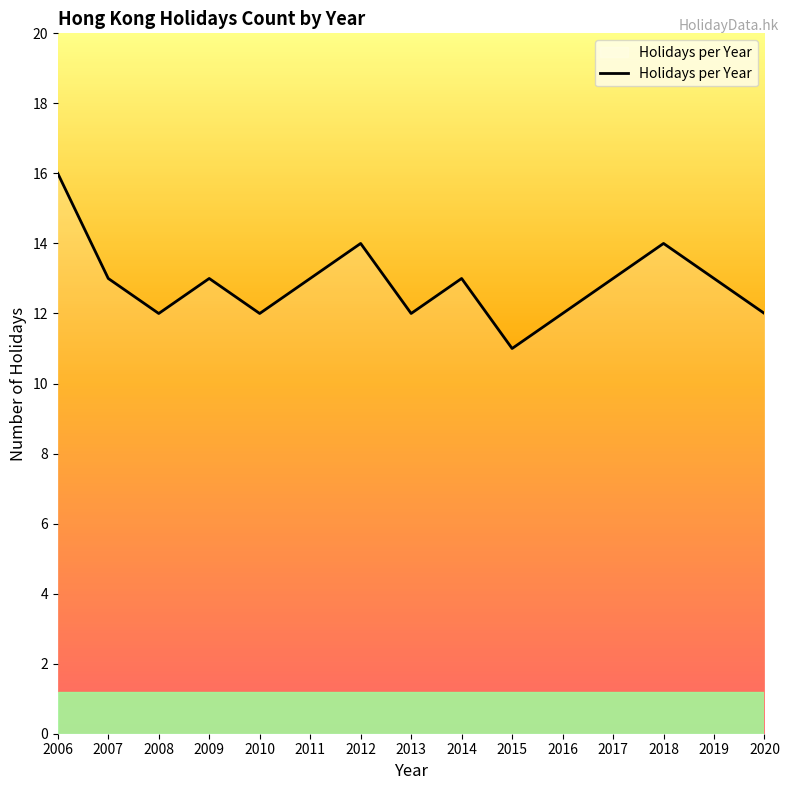

Approximately how many times larger is the value at 2018 compared to 2015?

1.3